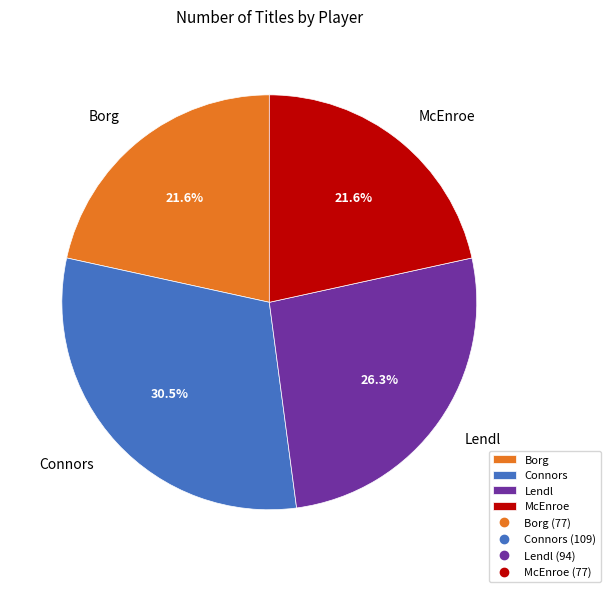

To the nearest percent, what is the difference between the largest and smallest slice percentages?

9%